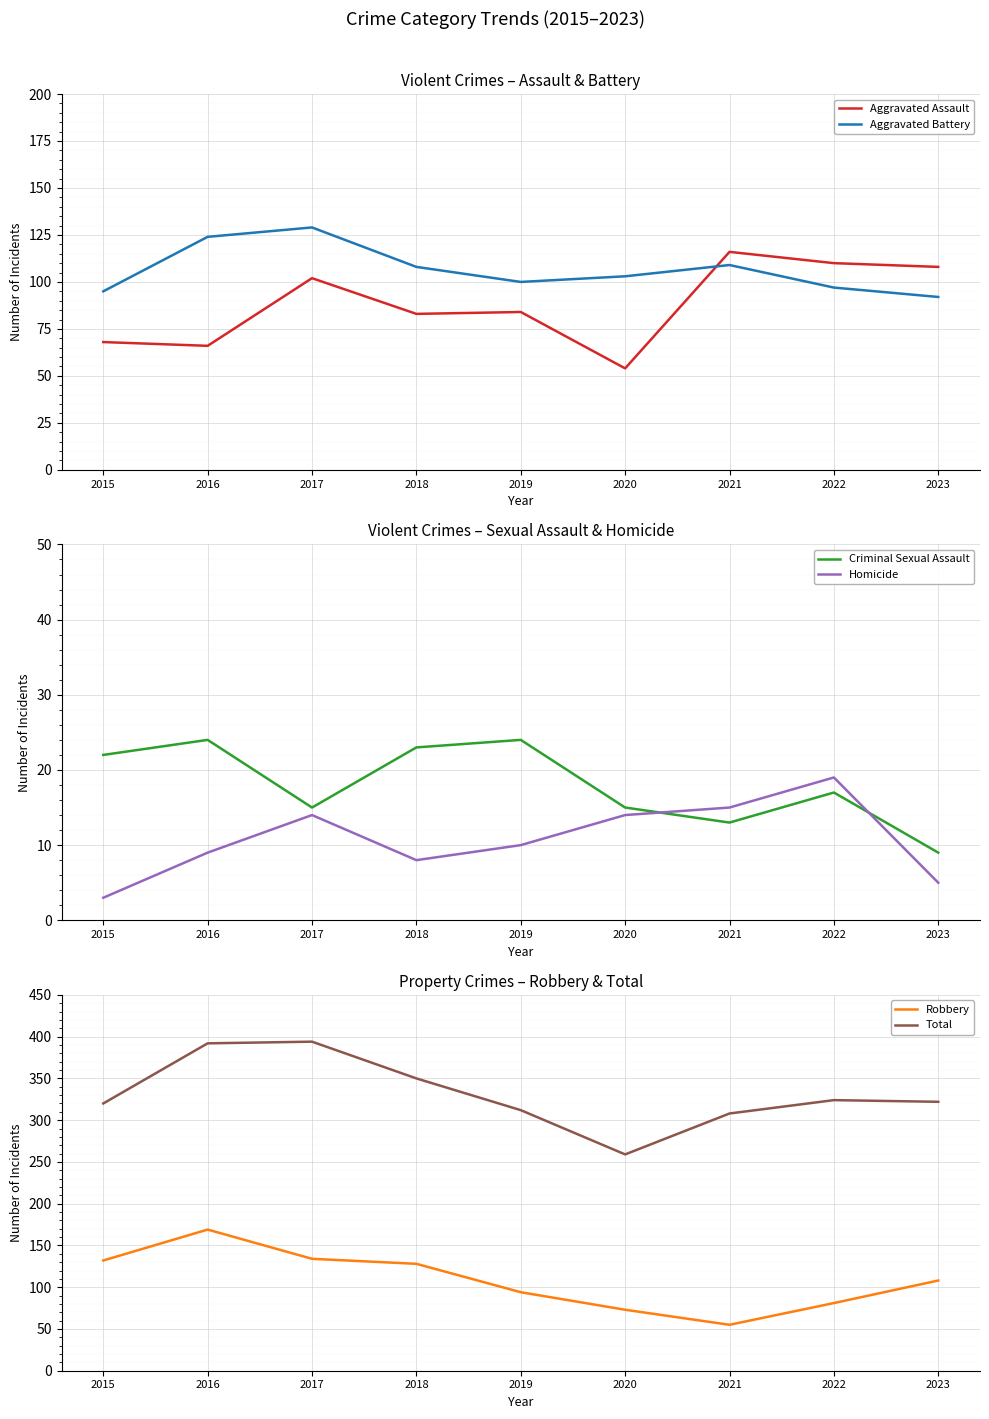

Is it true that Aggravated Assault equals 153 at 2022?

False